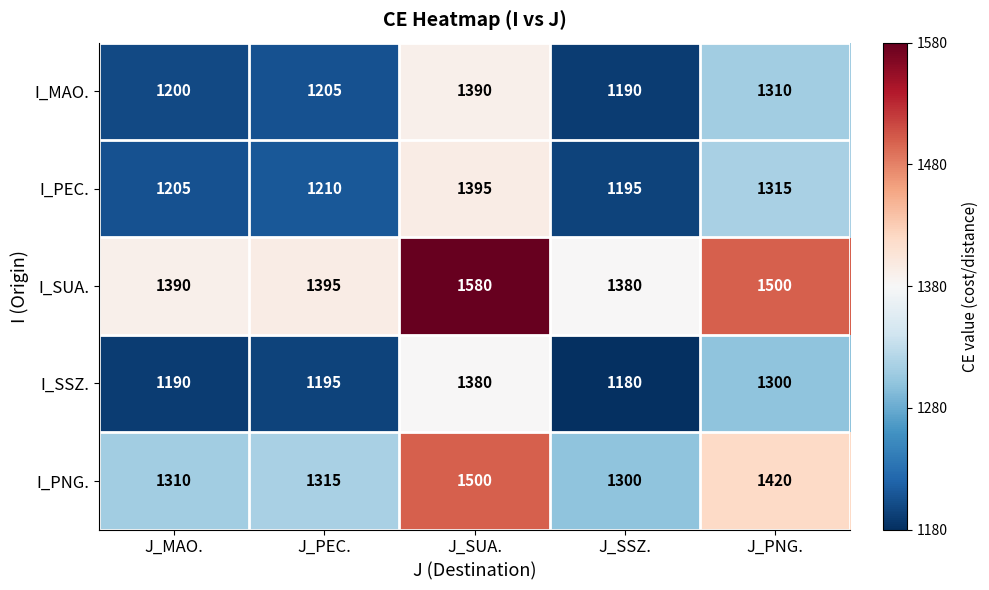

The I_PEC. series shows 1195 at J_SSZ.. True or false?

True